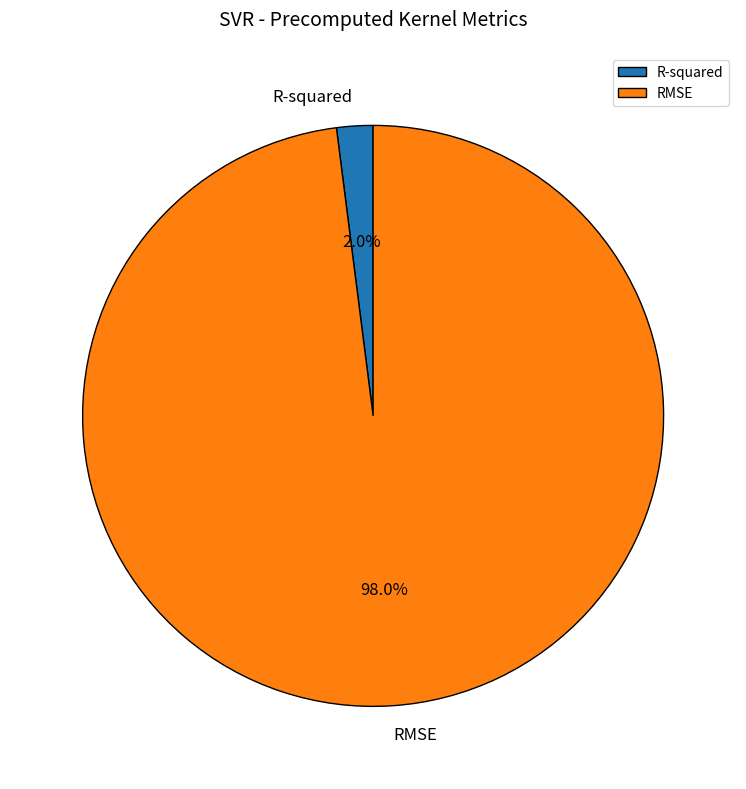

Which slice is the smallest?

R-squared